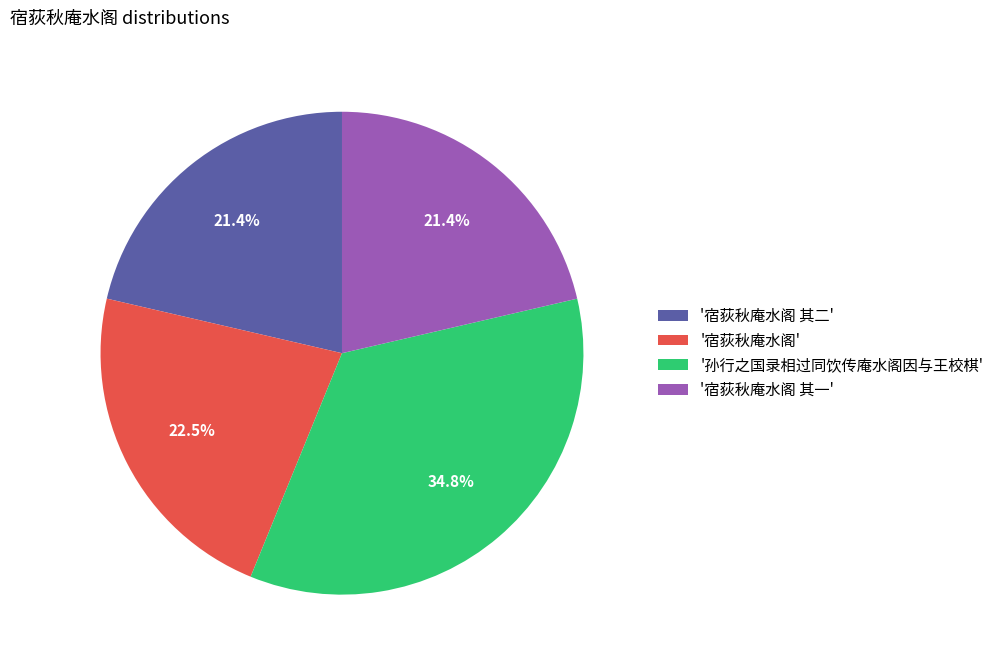

Approximately how many times larger is the value at '宿荻秋庵水阁 其一' compared to '孙行之国录相过同饮传庵水阁因与王校棋'?

0.6